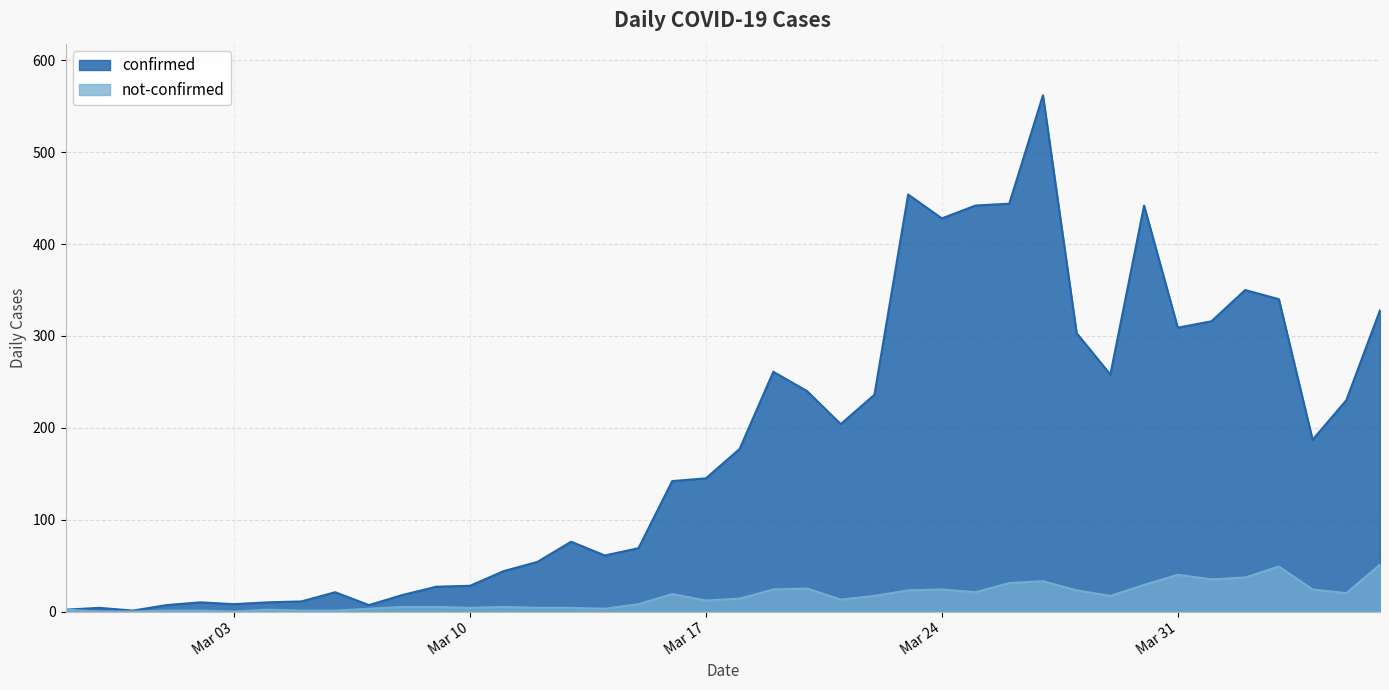

True or false: confirmed has a value of 428 at Mar 24.

True